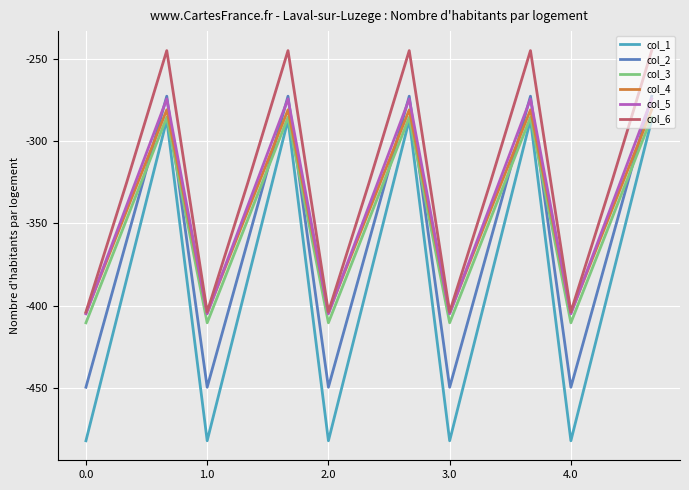

Which series has the widest spread of values?

col_1